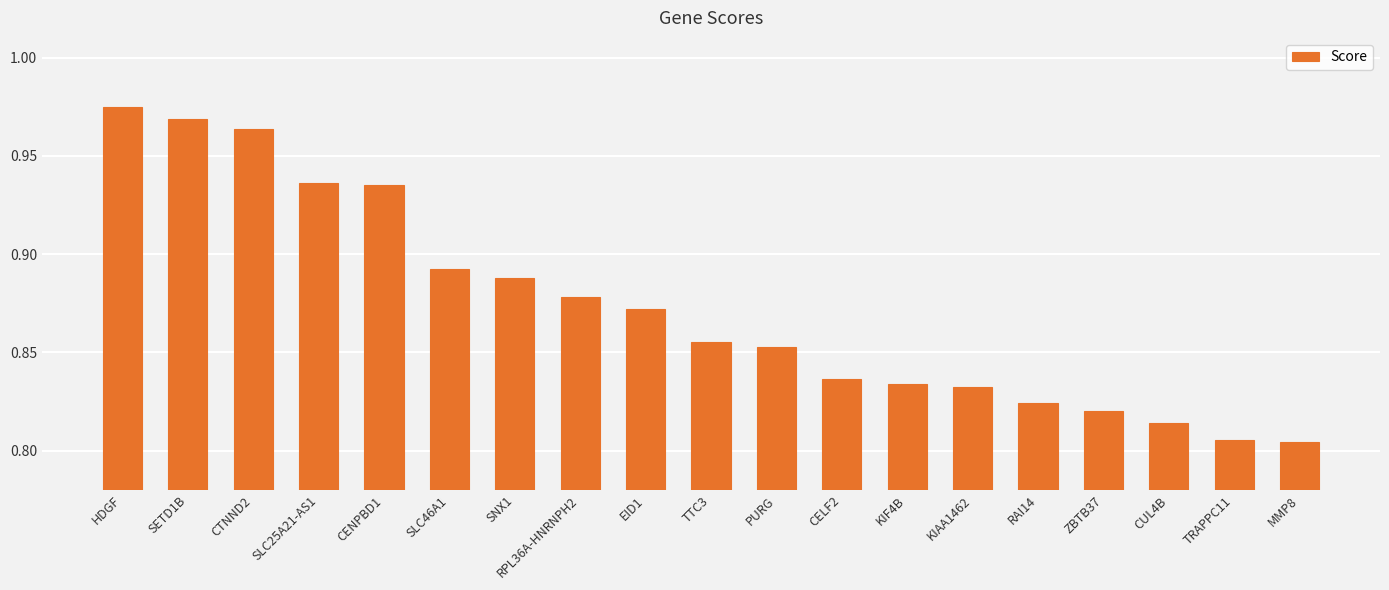

How many values are between 0 and 1?

19